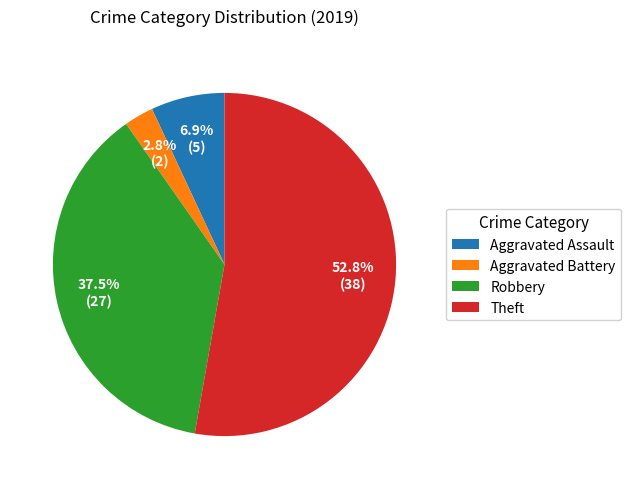

Which slice is the largest?

Theft